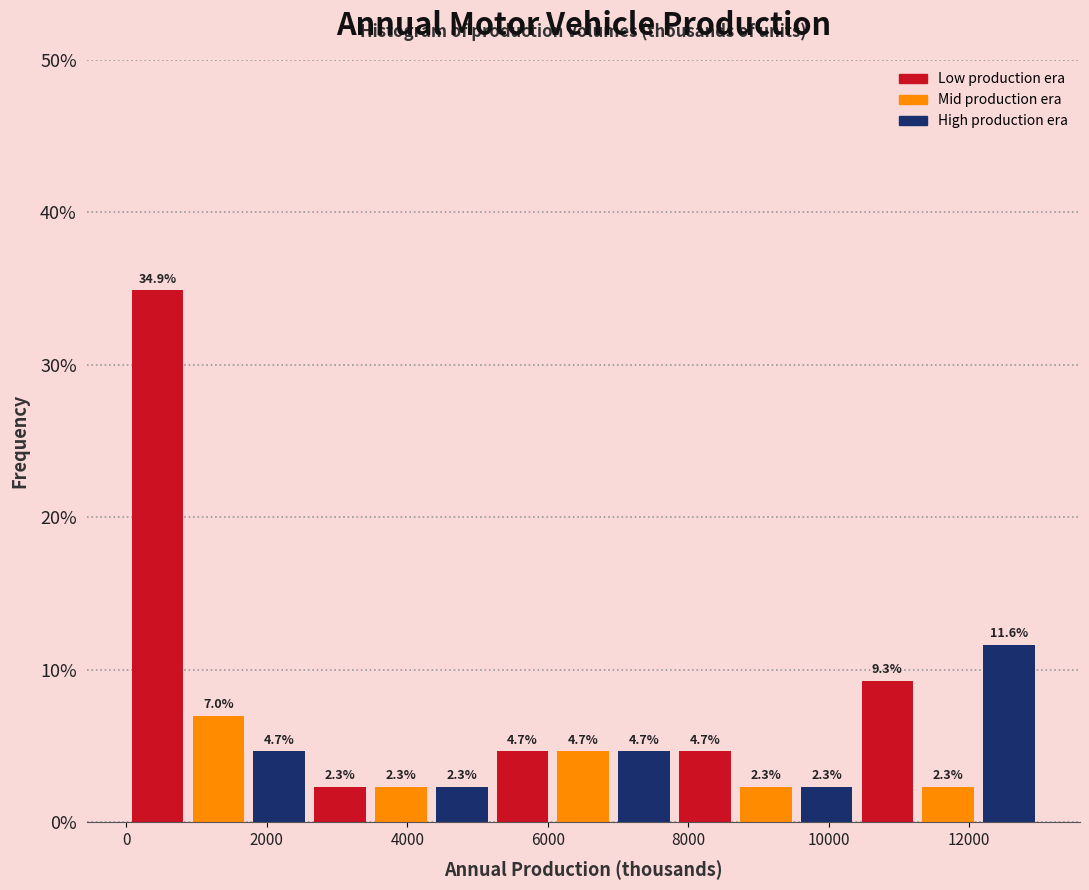

How tall is the bar that spans 7000 to 7800 on the x-axis? The bar edges are not printed on the chart, so give them approximately, as read against the axis.

4.7